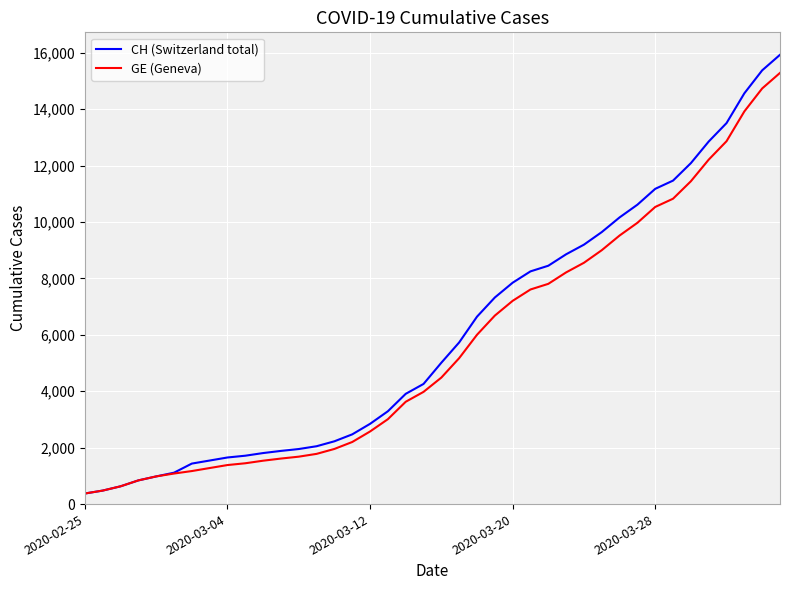

What are all the series names shown in the legend?

CH (Switzerland total), GE (Geneva)